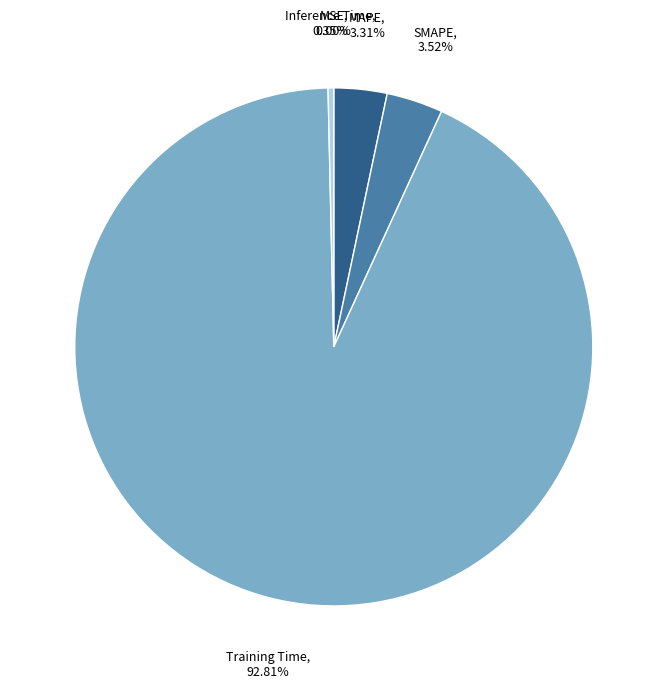

Does any single category account for the majority?

Yes